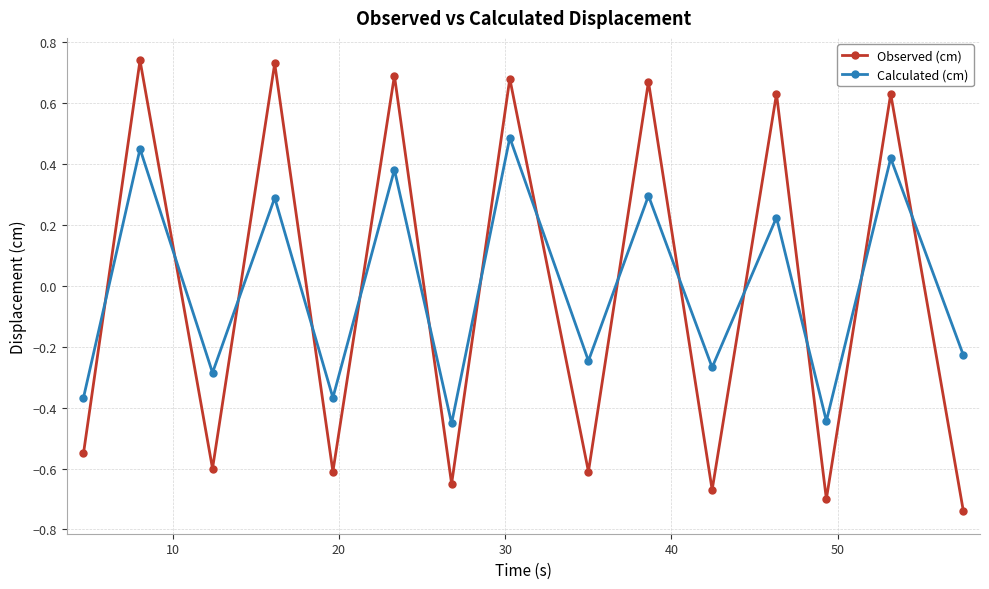

What is the highest value of the Calculated (cm) series?

0.5